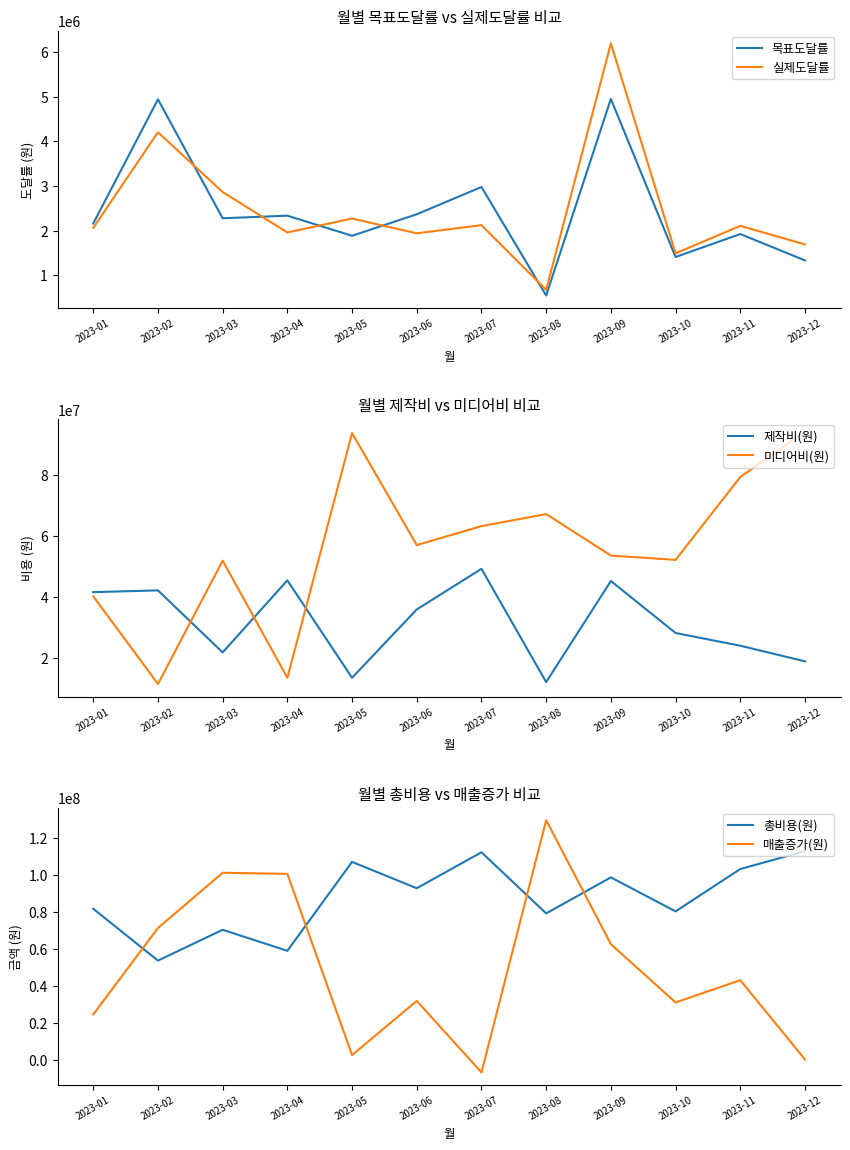

List the labels in order of 총비용(원) value, smallest first.

2023-02, 2023-04, 2023-03, 2023-08, 2023-10, 2023-01, 2023-06, 2023-09, 2023-11, 2023-05, 2023-07, 2023-12